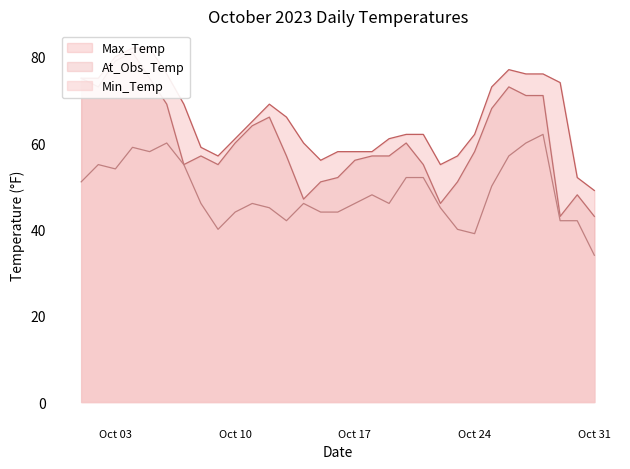

List the series in order of their peak value, highest first.

Max_Temp, At_Obs_Temp, Min_Temp